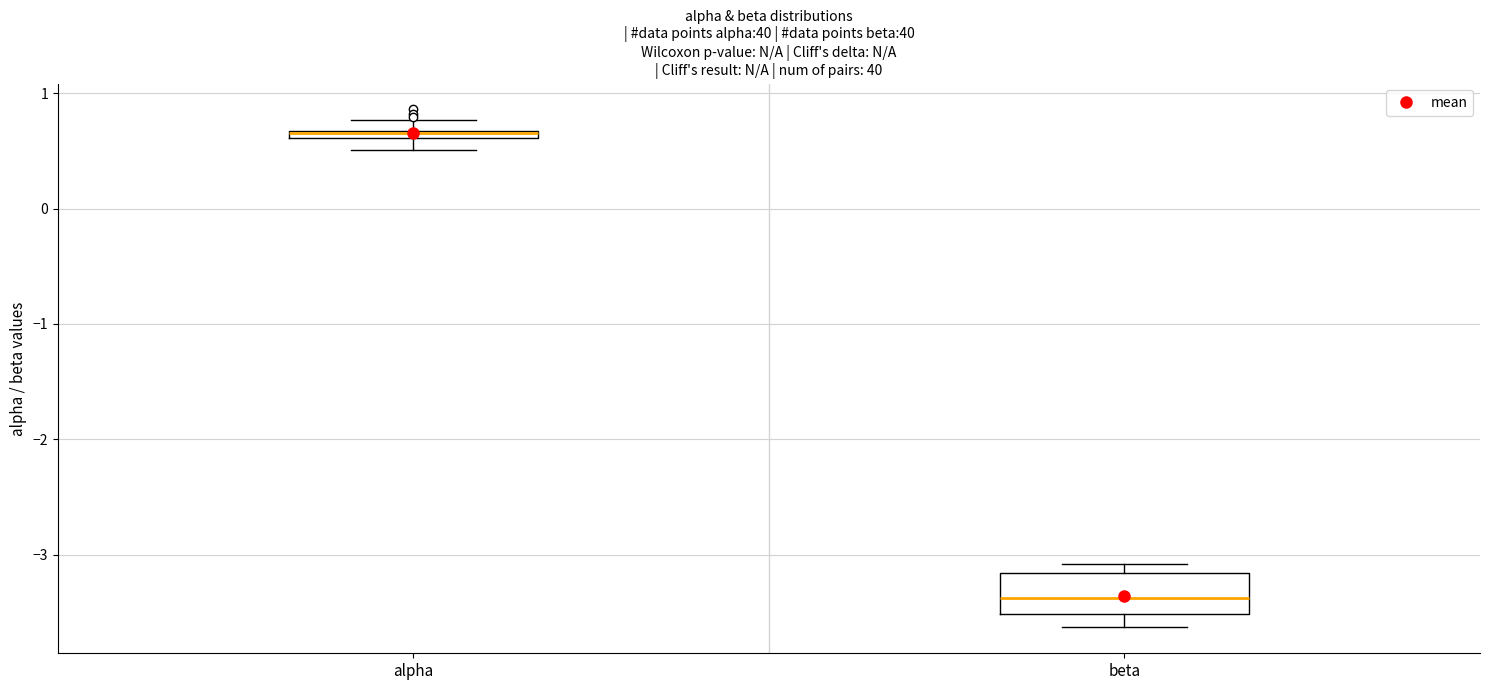

Which box is the tallest, from its lower edge to its upper edge?

beta